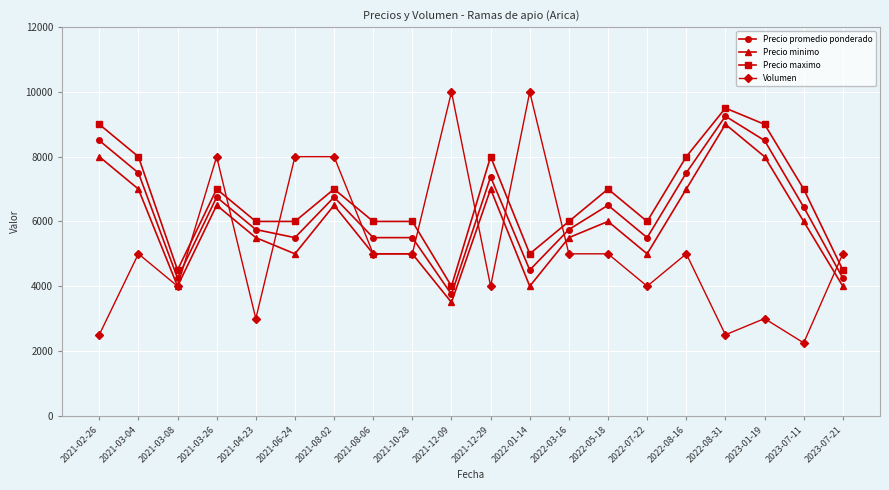

Is the value of Precio minimo at 2021-08-02 greater than the value of Precio maximo at 2021-03-26?

No